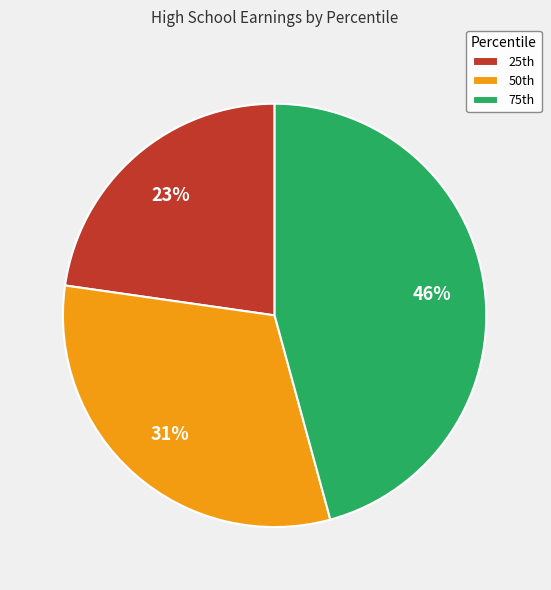

How many slices are in this pie chart?

3